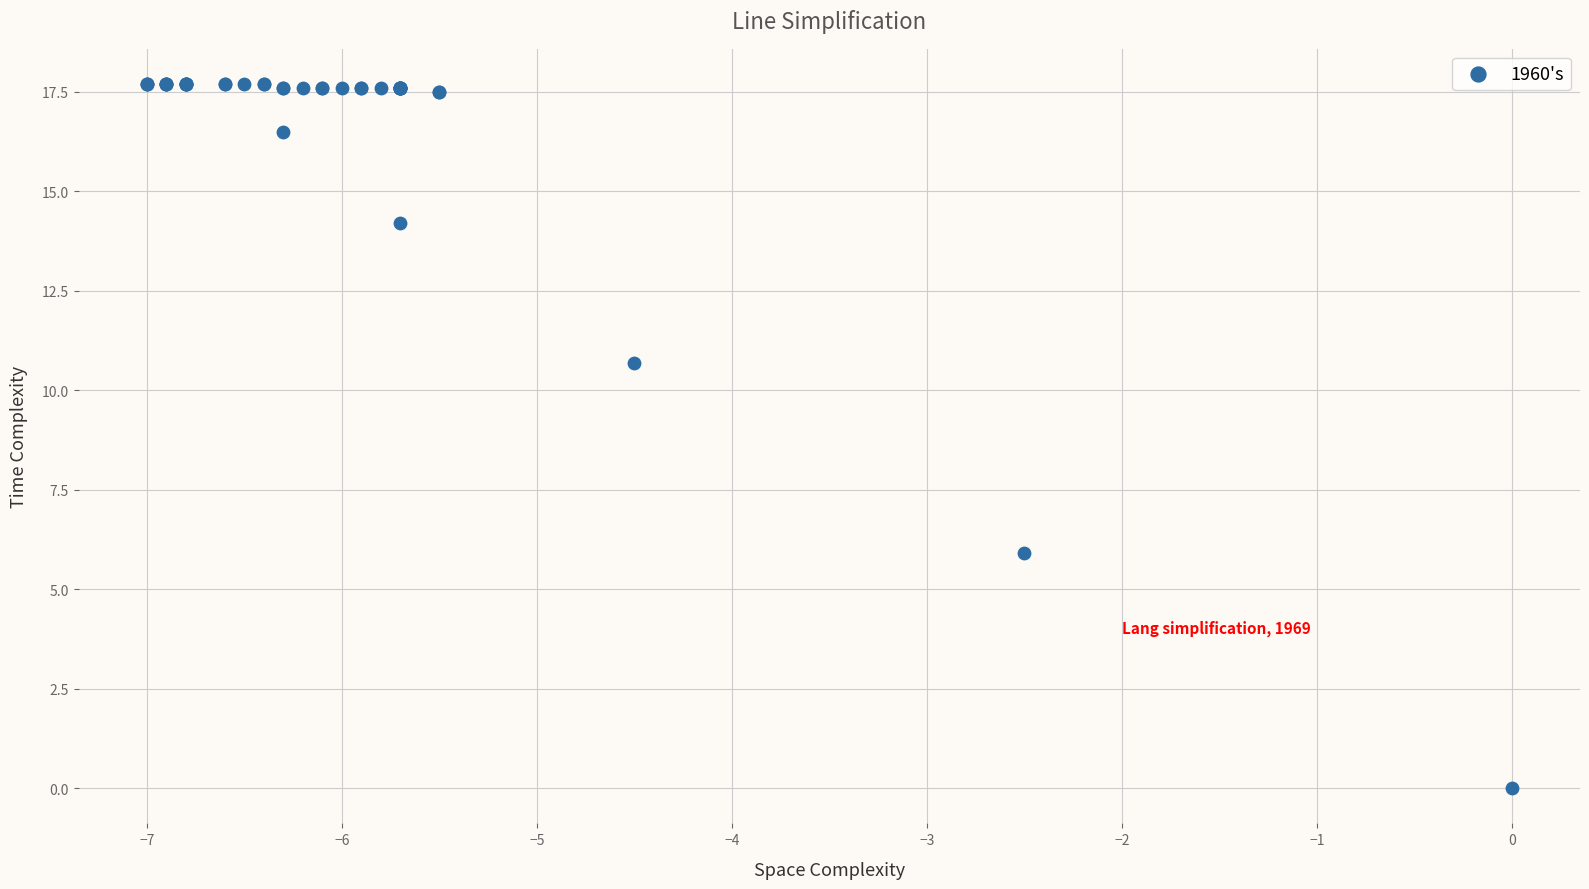

What Y value in the scatter plot is closest to 8?

5.9